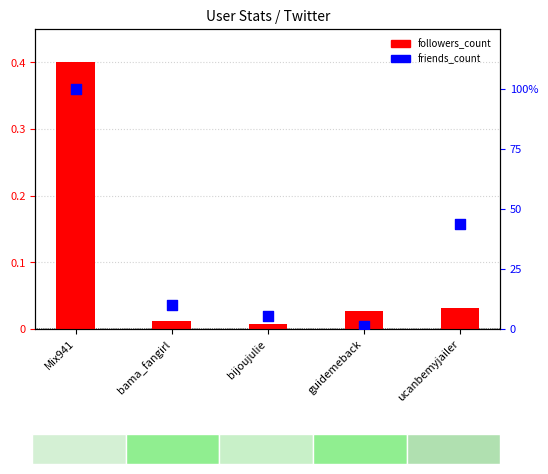

Is the value of followers_count at bijoujulie greater than the value of friends_count at guidemeback?

No